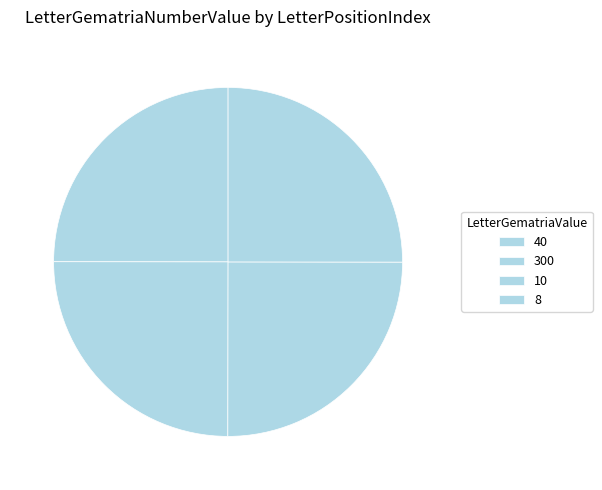

Does 10 account for over 50% of the chart?

No